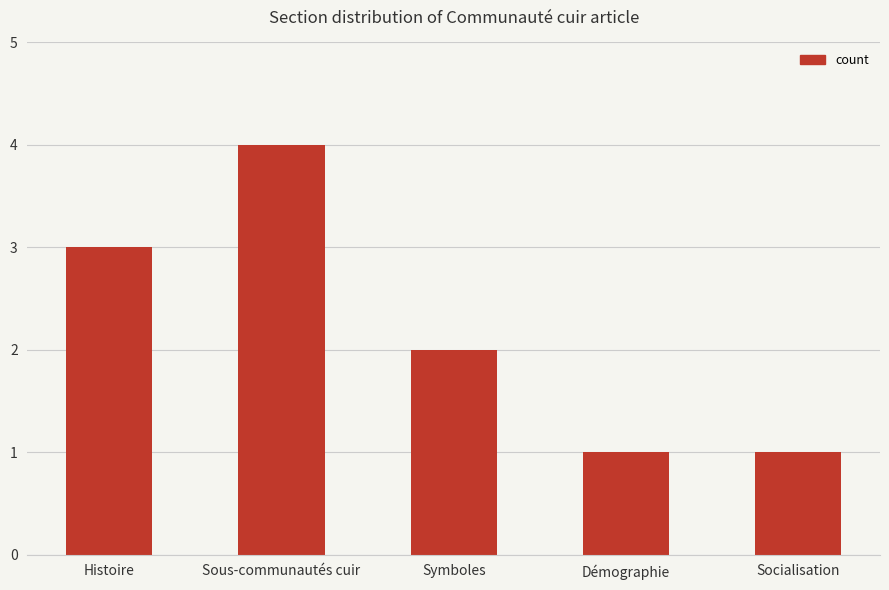

How many bars are there in total?

5